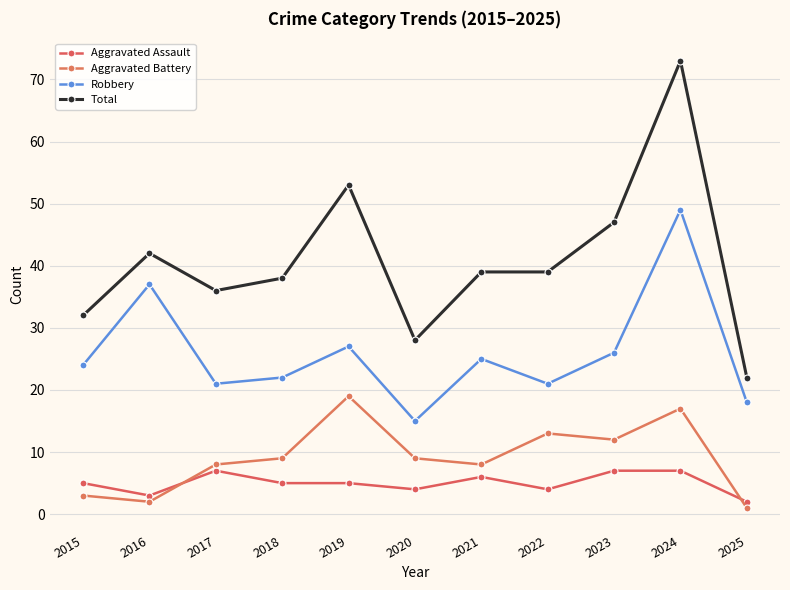

What is the average value of the Aggravated Battery series?

9